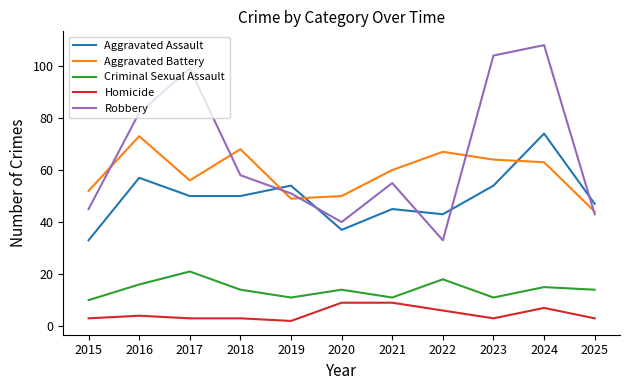

True or false: Criminal Sexual Assault has a value of 4 at 2025.

False